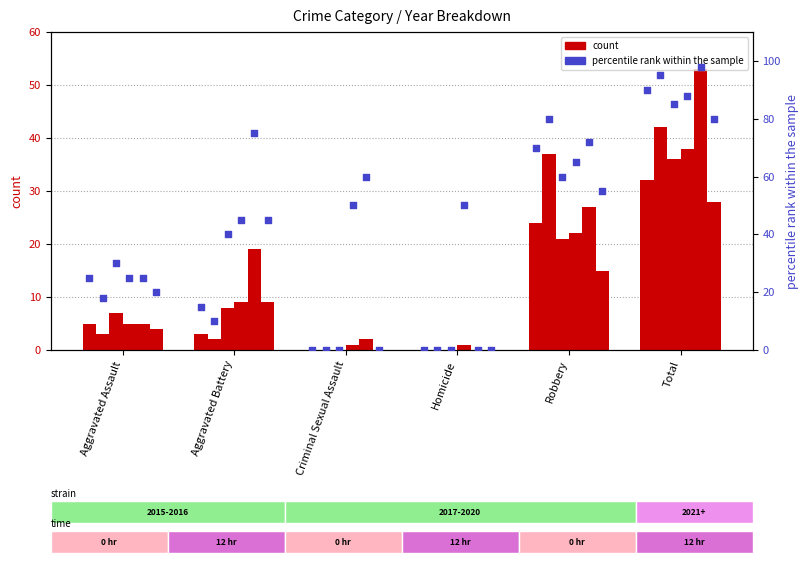

Is the value of 2016 at Homicide greater than the value of 2015 at Homicide?

No